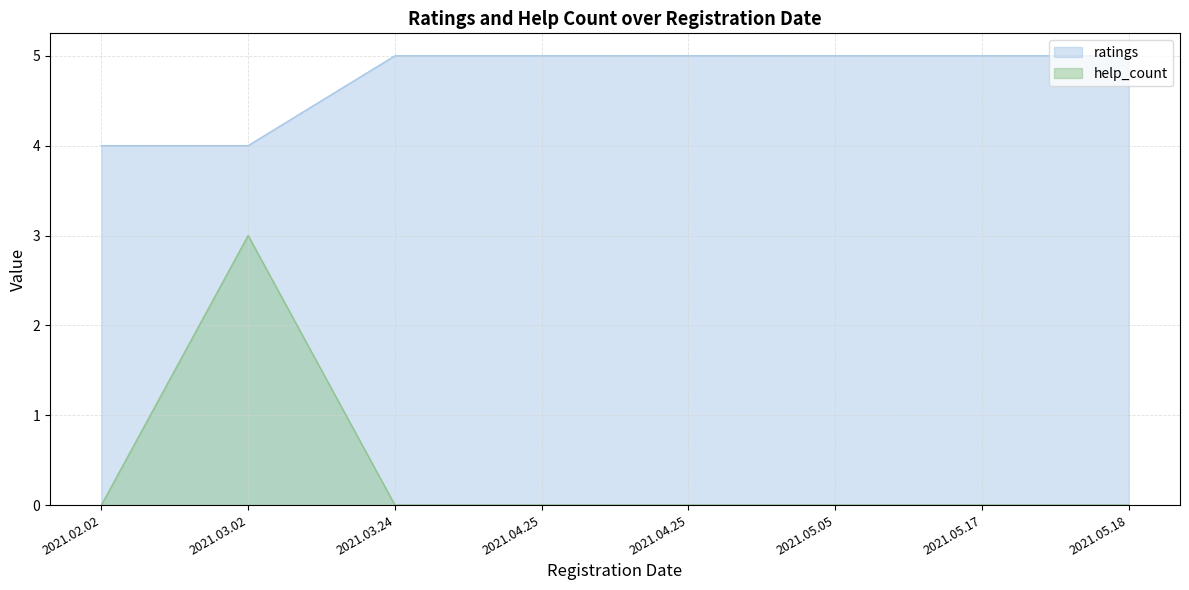

What is the difference between the maximum and minimum values in the help_count series?

3